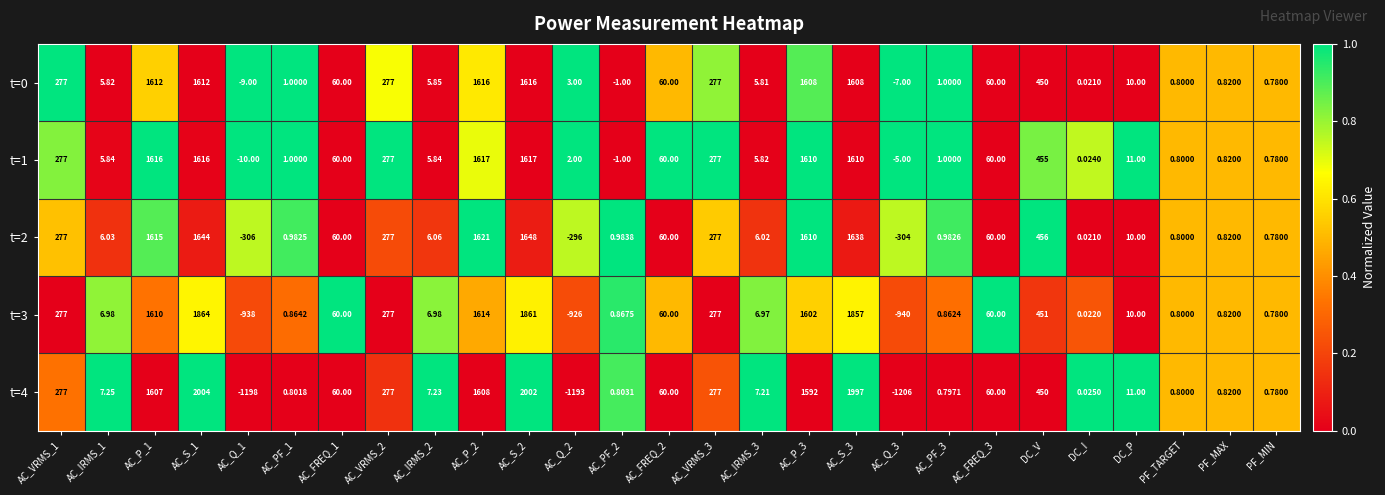

How many data points does each series have?

27